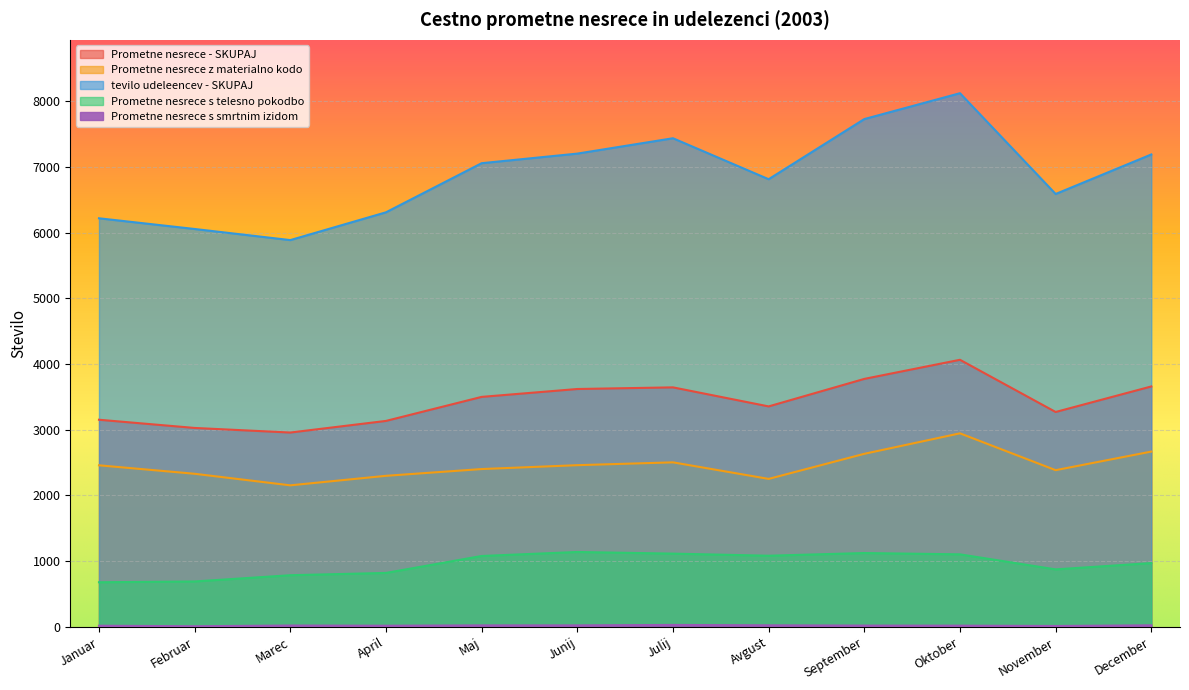

Rank the series at Junij from highest to lowest value.

tevilo udeleencev - SKUPAJ, Prometne nesrece - SKUPAJ, Prometne nesrece z materialno kodo, Prometne nesrece s telesno pokodbo, Prometne nesrece s smrtnim izidom